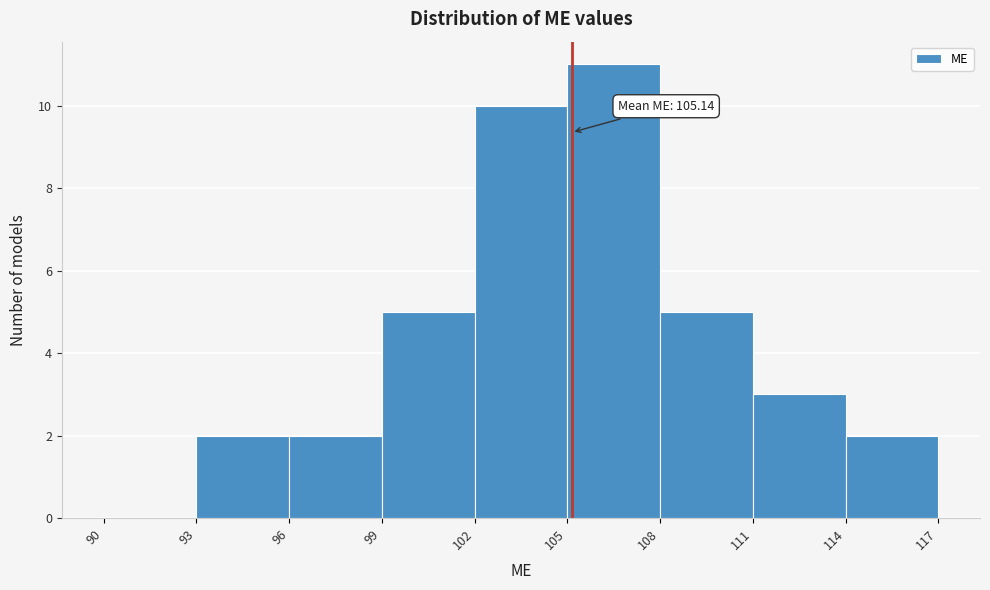

Over which range of the x-axis is the bar tallest?

105 to 108